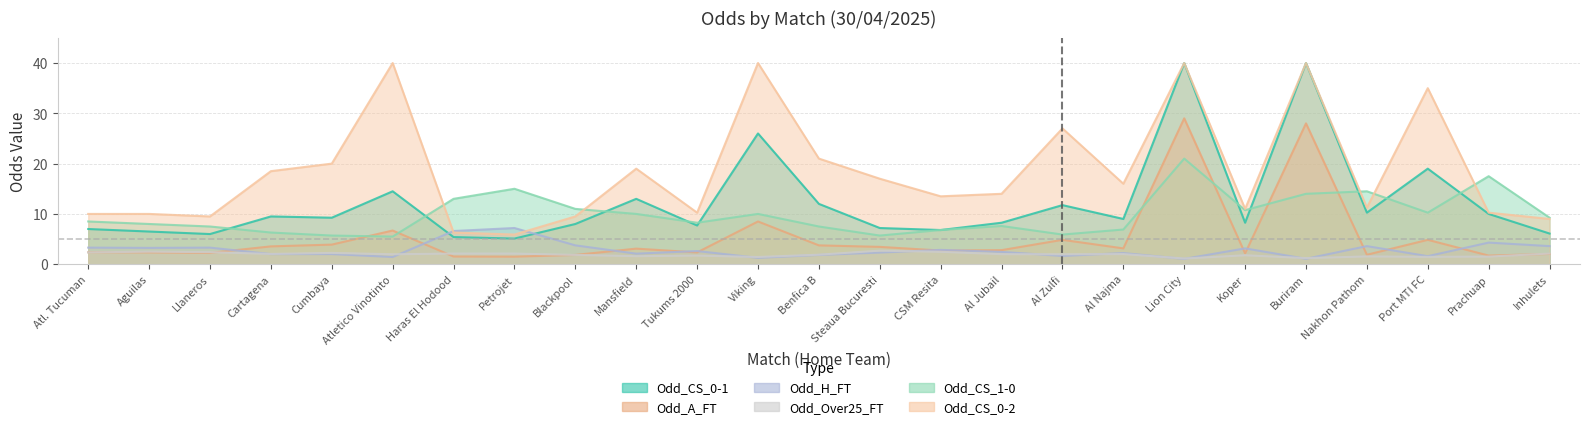

What is the value of the Odd_A_FT point at the 25th from the left?

2.0